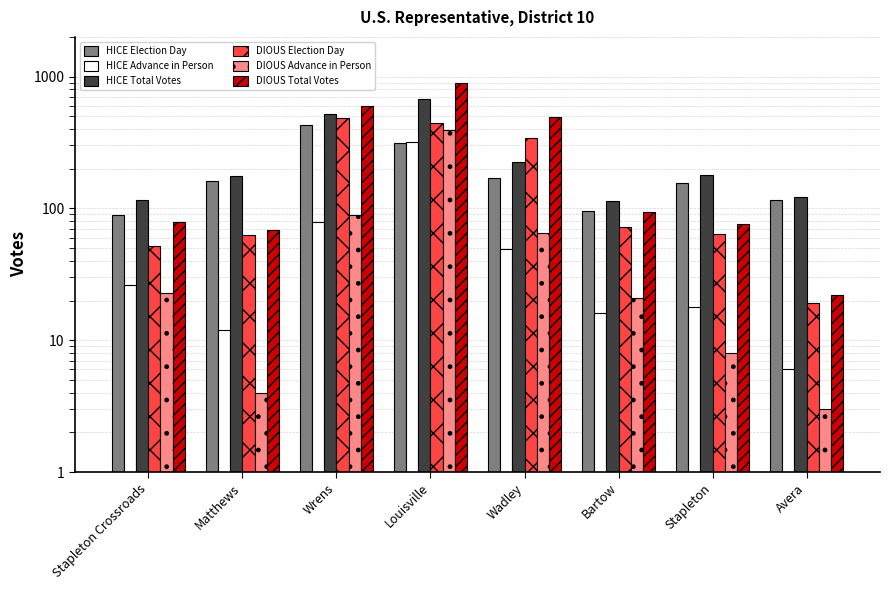

How many bars are there in each group?

6